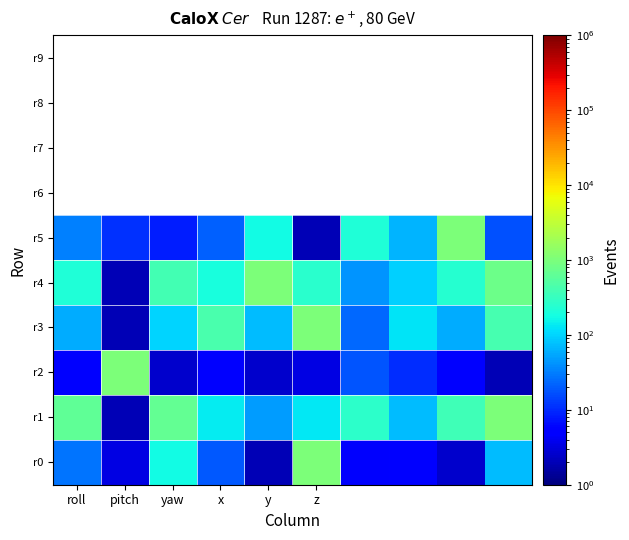

Which category has the lowest value across all series?

y